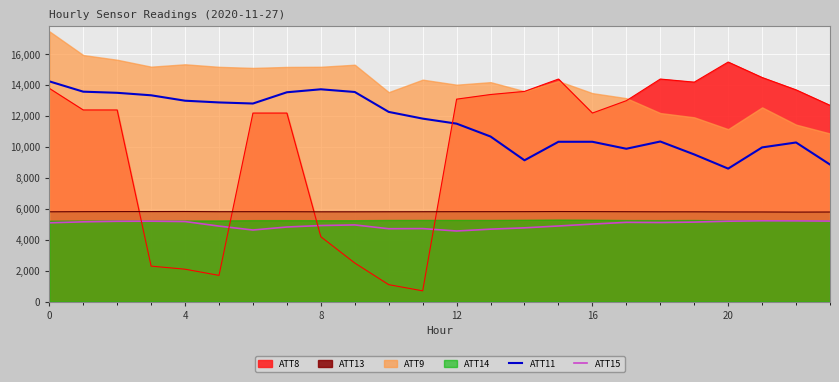

Is the value of ATT15 at 10 greater than the value of ATT11 at 23?

No